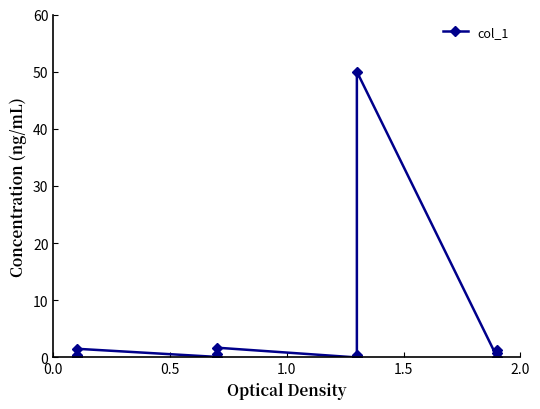

Is it true that the value at 18 is 0.3?

False